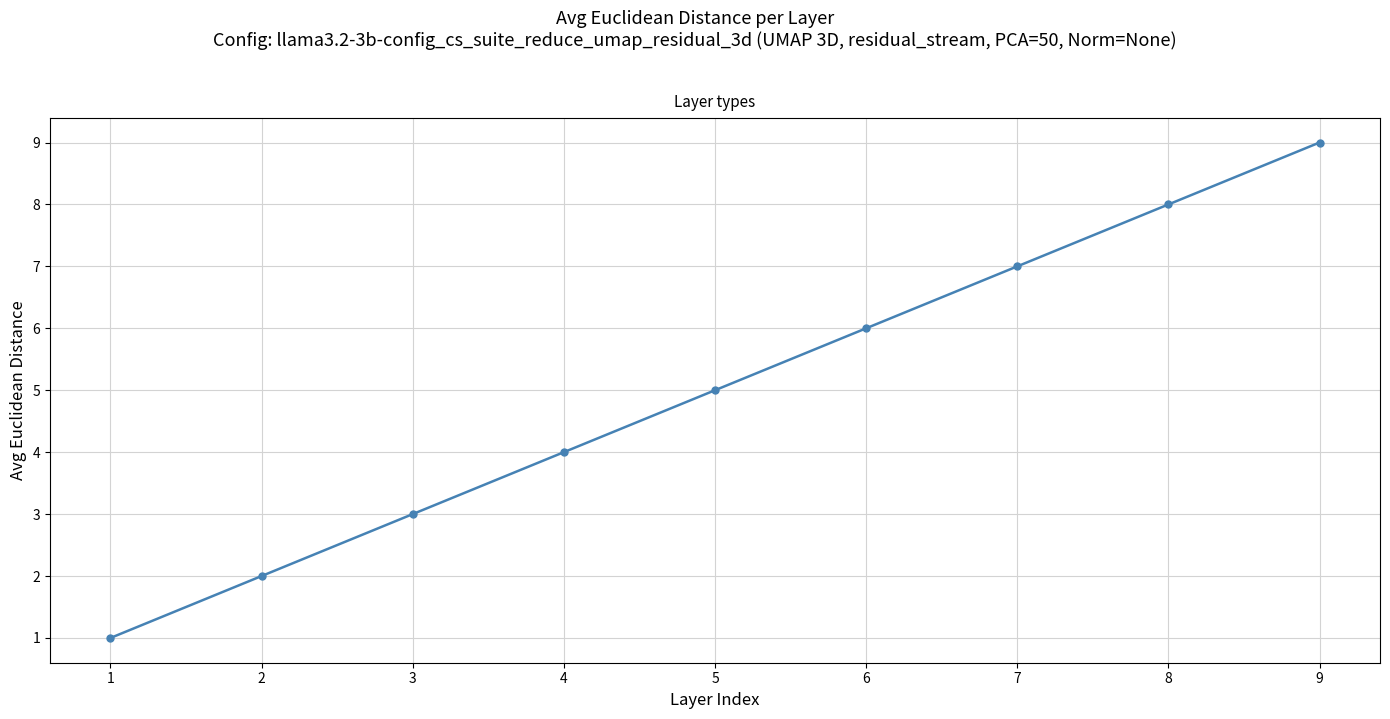

What is the difference between the maximum and minimum values?

8